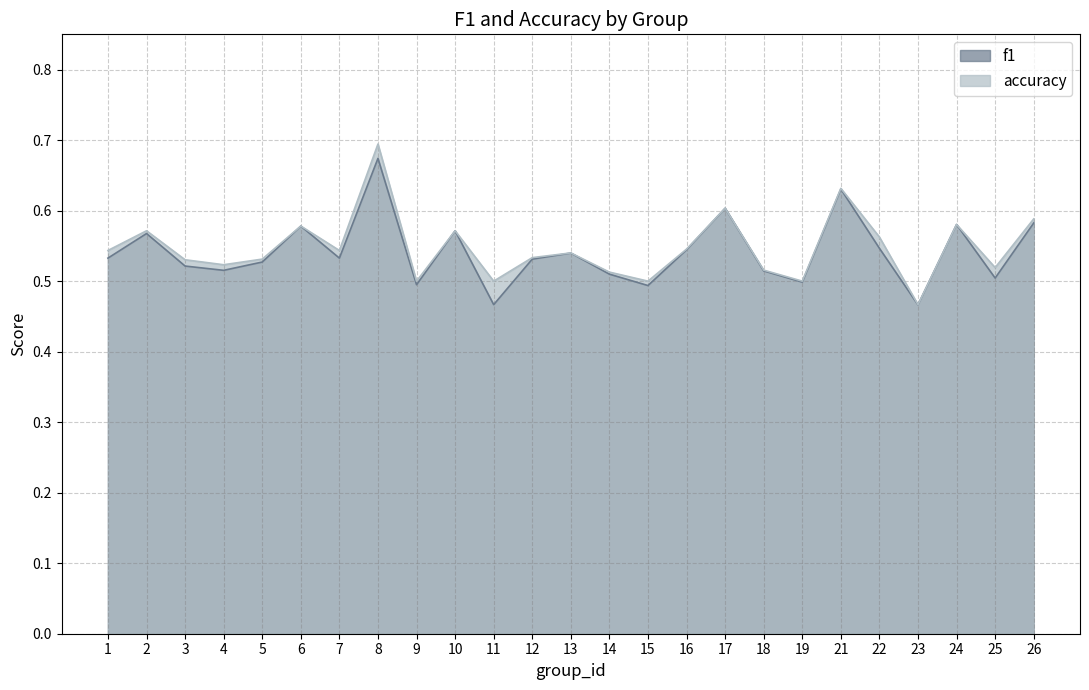

The value of accuracy at 3 is 0.3. True or false?

False